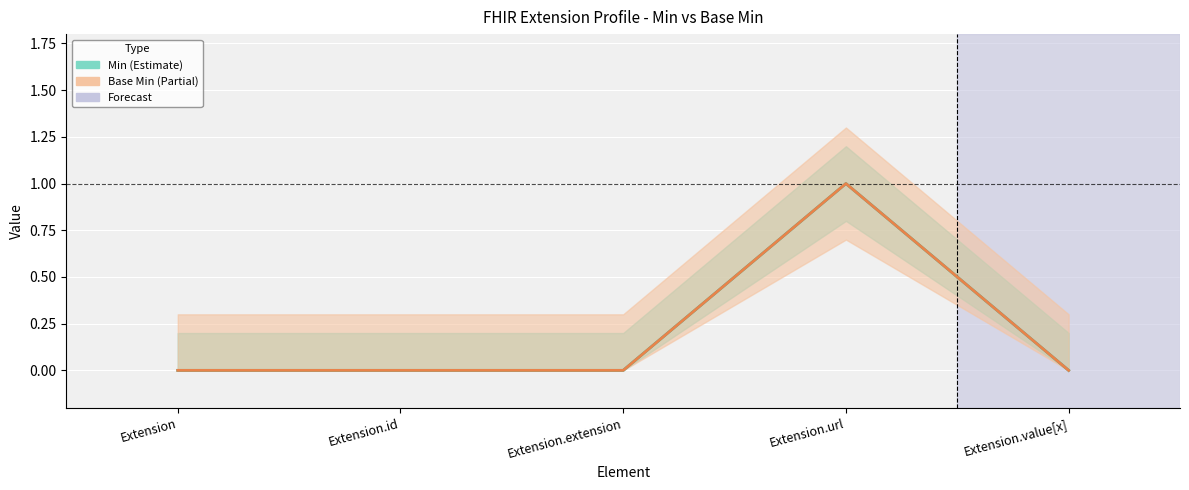

How many positive values does the Base Min series have?

1